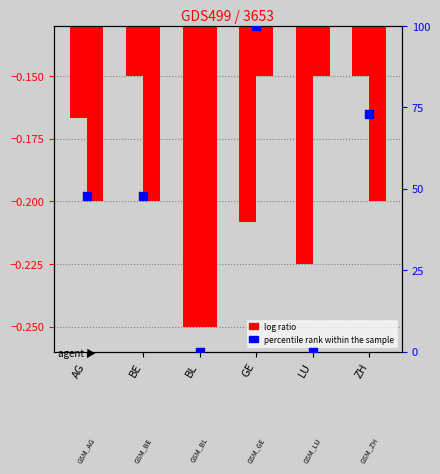

What are all the series names shown in the legend?

log ratio, percentile rank within the sample